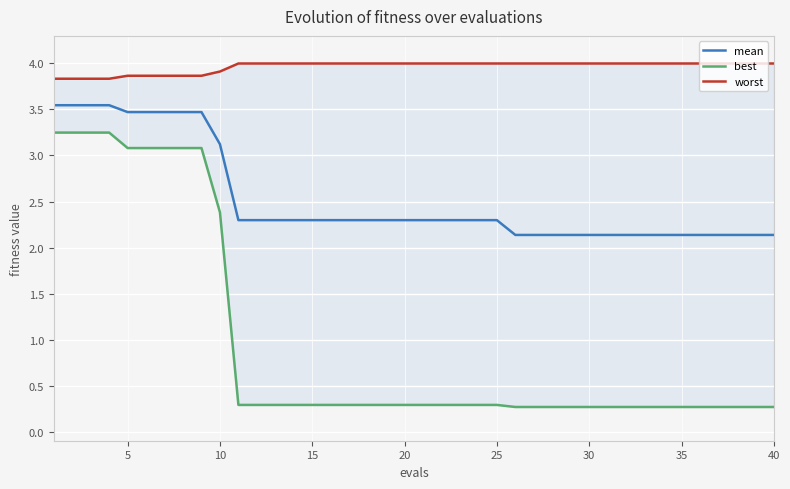

True or false: best and worst cross at least once.

False